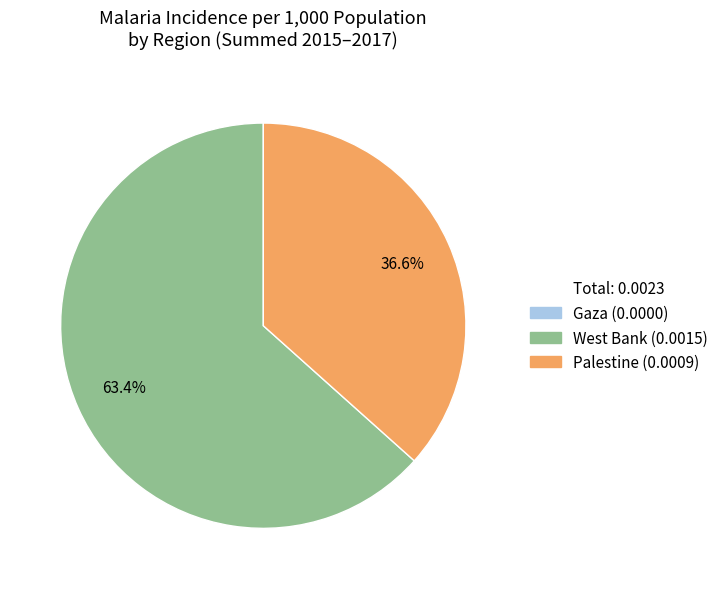

Between West Bank and Palestine, which is larger?

West Bank